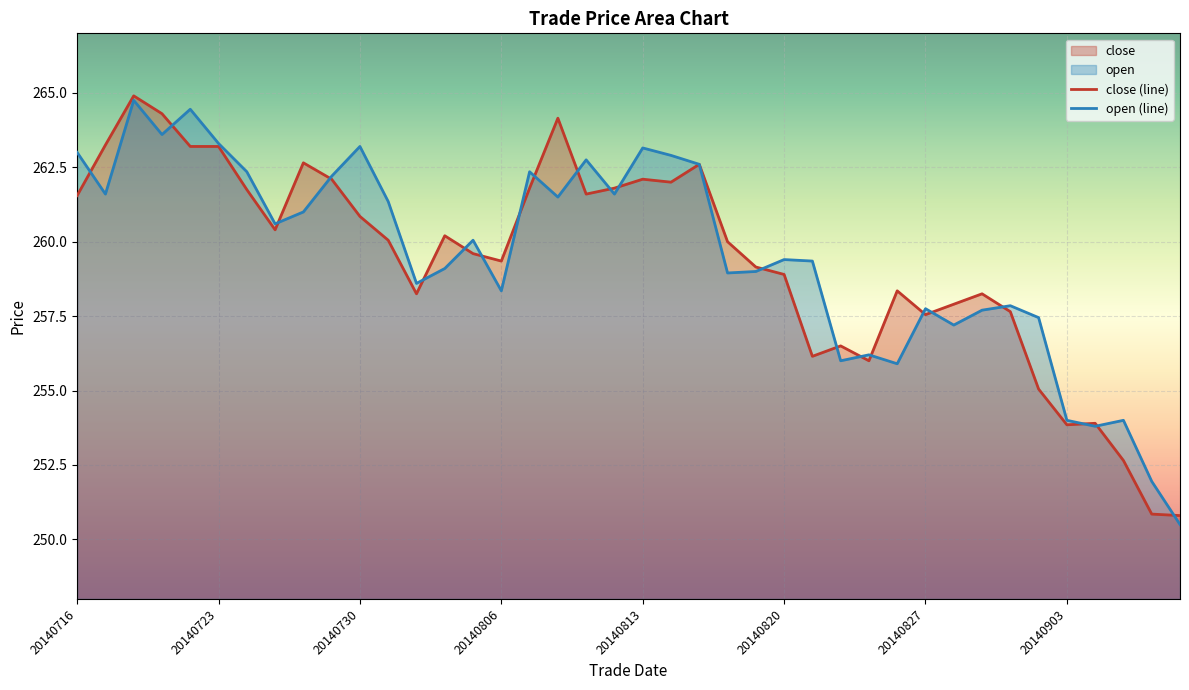

Between 20140813 and 20140801, which is larger?

20140813